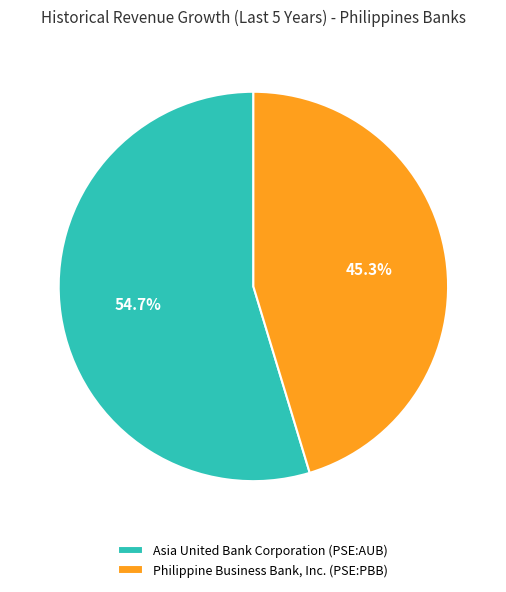

Which slice is the smallest?

Philippine Business Bank, Inc. (PSE:PBB)